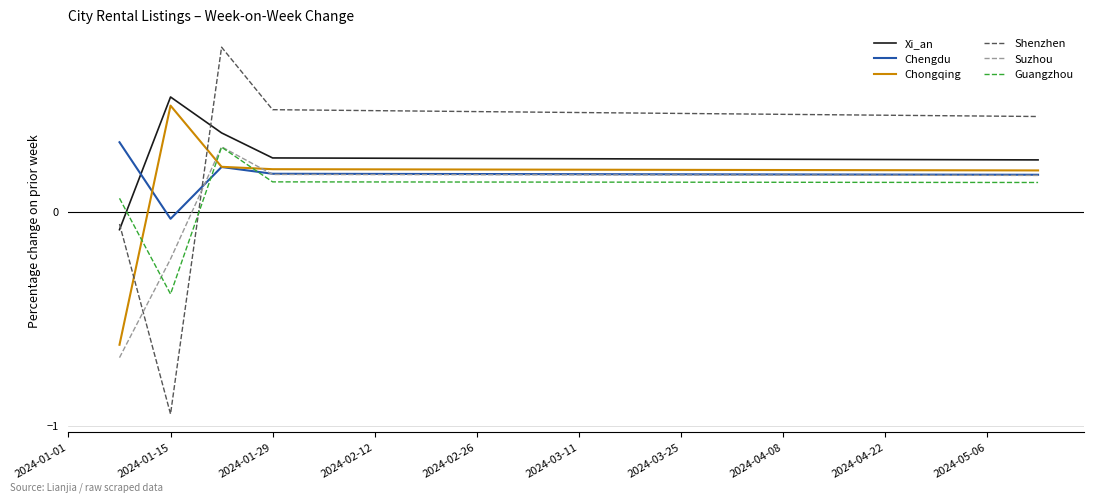

Does the chart have visible grid lines?

Yes